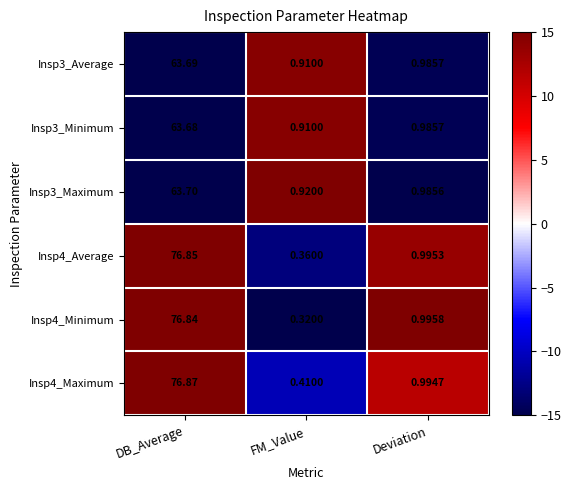

Rank the categories by Insp3_Minimum value from lowest to highest.

FM_Value, Deviation, DB_Average